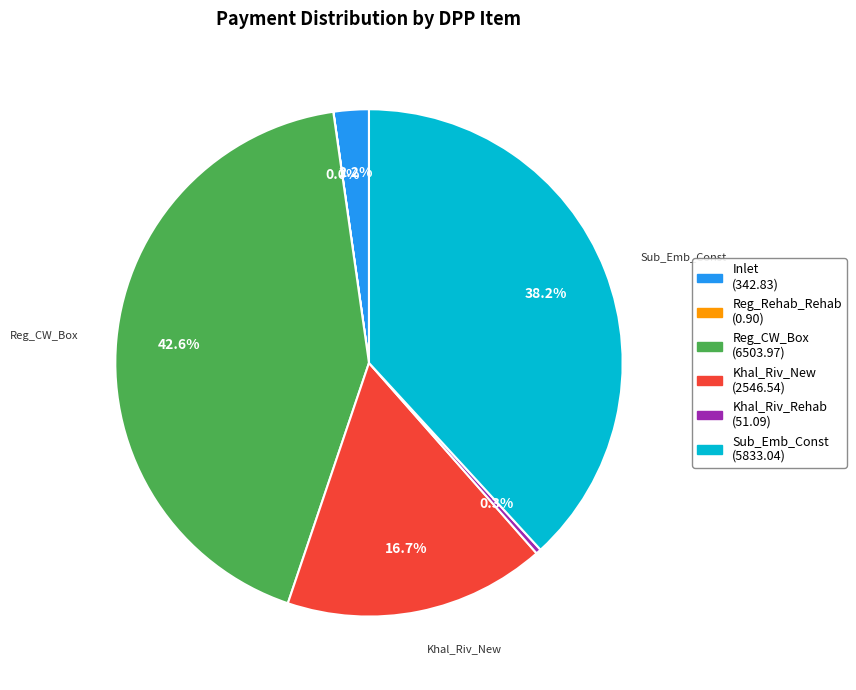

Is there any slice that represents more than half of the pie?

No